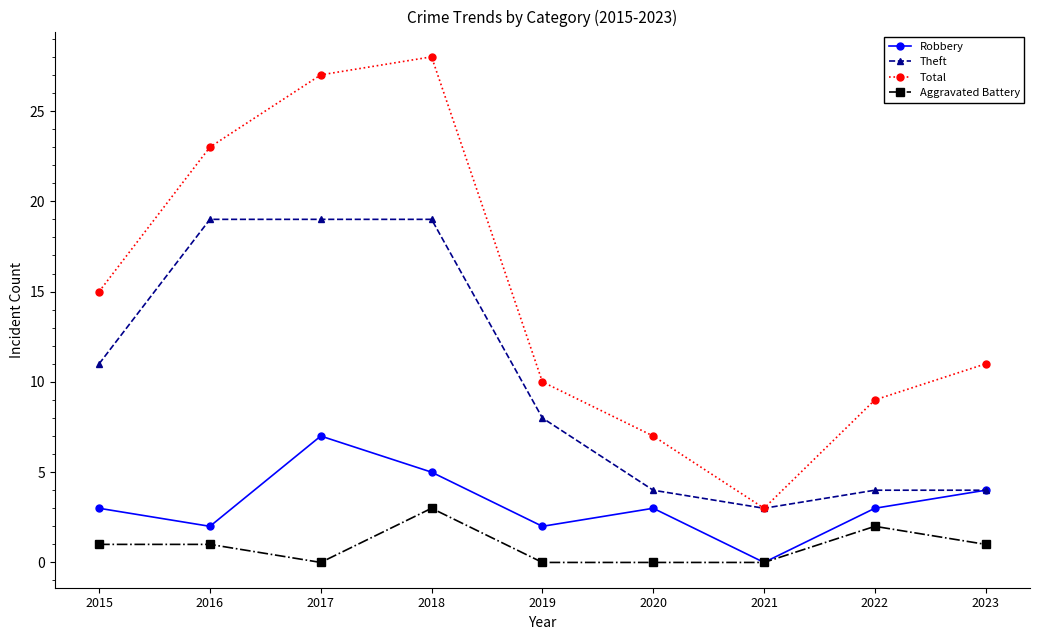

What is the sum of all Total values?

133